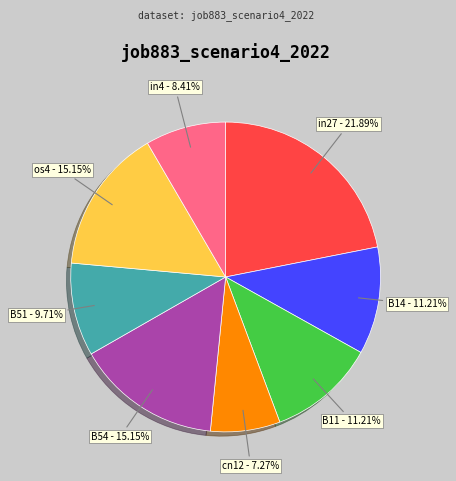

Is there a majority slice in this chart?

No